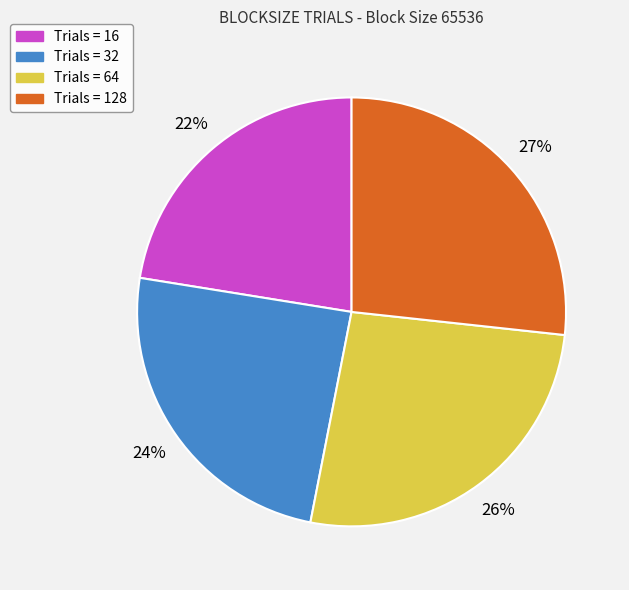

Does any single category account for the majority?

No